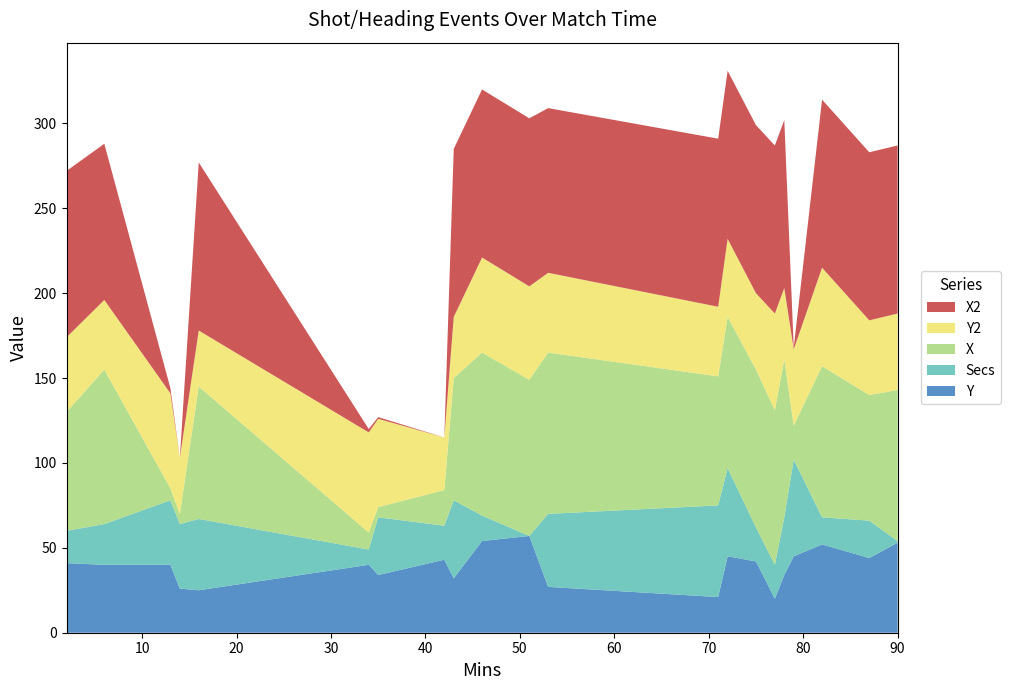

Reading right to left, list all the values displayed in this chart.

Y: 53	44	52	45	34	20	42	45	21	27	57	54	32	43	34	40	25	26	40	40	41
Secs: 1	22	16	57	34	20	20	52	54	43	0	15	46	20	34	9	42	38	38	24	19
X: 89	74	89	20	93	91	93	89	76	95	92	96	72	21	6	10	78	6	7	91	70
Y2: 45	44	58	45	42	57	45	46	41	47	55	56	36	31	52	59	33	33	56	41	44
X2: 99	99	99	1	99	99	99	99	99	97	99	99	99	0	1	2	99	0	3	92	98